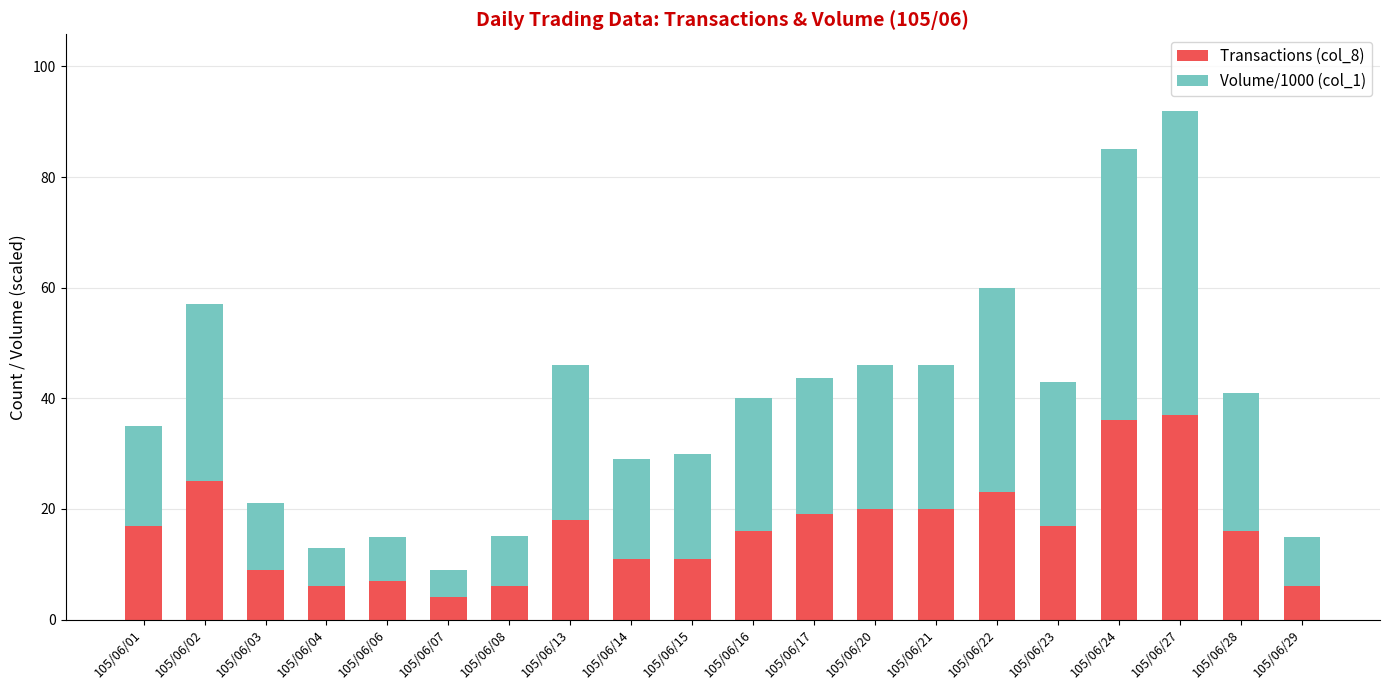

At which category is the sum across all series the highest?

105/06/27